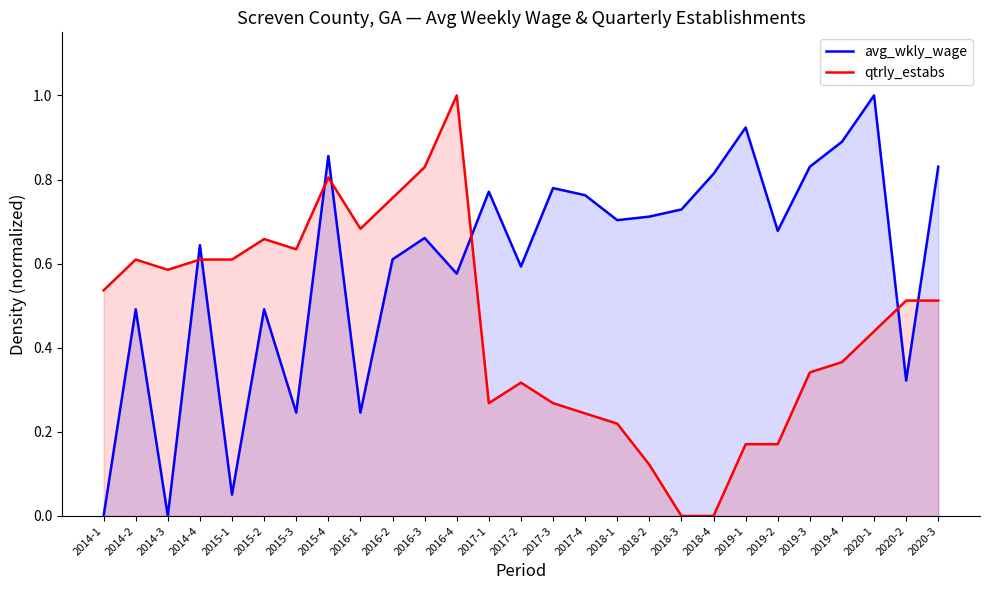

Reading left to right, list all the values displayed in this chart.

avg_wkly_wage: 2014-1=0.0	2014-2=0.5	2014-3=0.0	2014-4=0.6	2015-1=0.1	2015-2=0.5	2015-3=0.2	2015-4=0.9	2016-1=0.2	2016-2=0.6	2016-3=0.7	2016-4=0.6	2017-1=0.8	2017-2=0.6	2017-3=0.8	2017-4=0.8	2018-1=0.7	2018-2=0.7	2018-3=0.7	2018-4=0.8	2019-1=0.9	2019-2=0.7	2019-3=0.8	2019-4=0.9	2020-1=1.0	2020-2=0.3	2020-3=0.8
qtrly_estabs: 2014-1=0.5	2014-2=0.6	2014-3=0.6	2014-4=0.6	2015-1=0.6	2015-2=0.7	2015-3=0.6	2015-4=0.8	2016-1=0.7	2016-2=0.8	2016-3=0.8	2016-4=1.0	2017-1=0.3	2017-2=0.3	2017-3=0.3	2017-4=0.2	2018-1=0.2	2018-2=0.1	2018-3=0.0	2018-4=0.0	2019-1=0.2	2019-2=0.2	2019-3=0.3	2019-4=0.4	2020-1=0.4	2020-2=0.5	2020-3=0.5